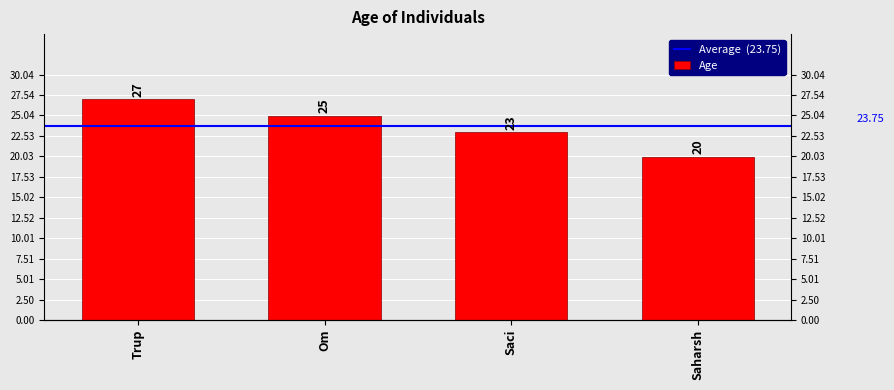

How many values are between 23 and 27?

3